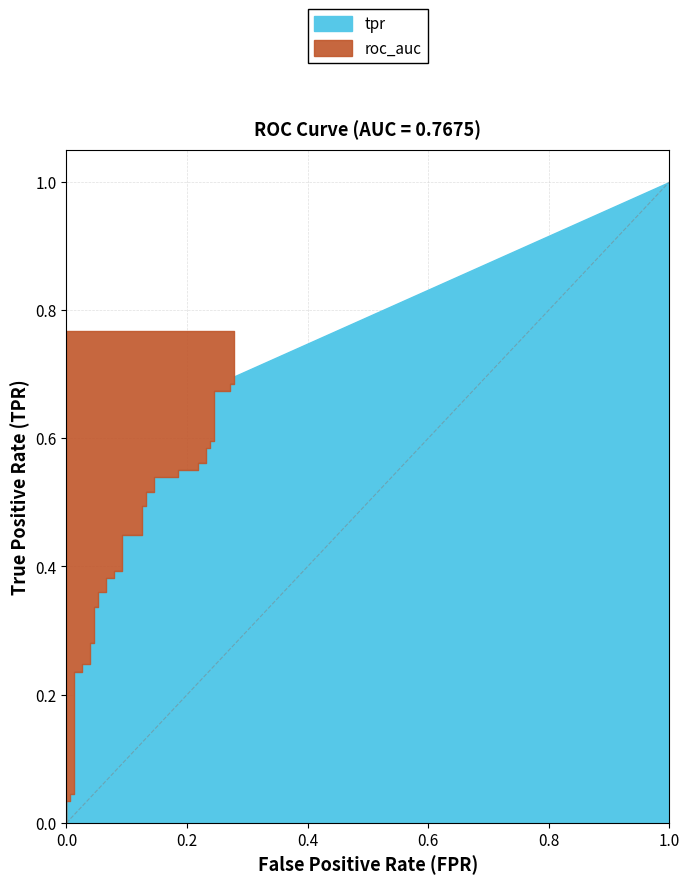

The tpr series shows 0.1 at 4. True or false?

False